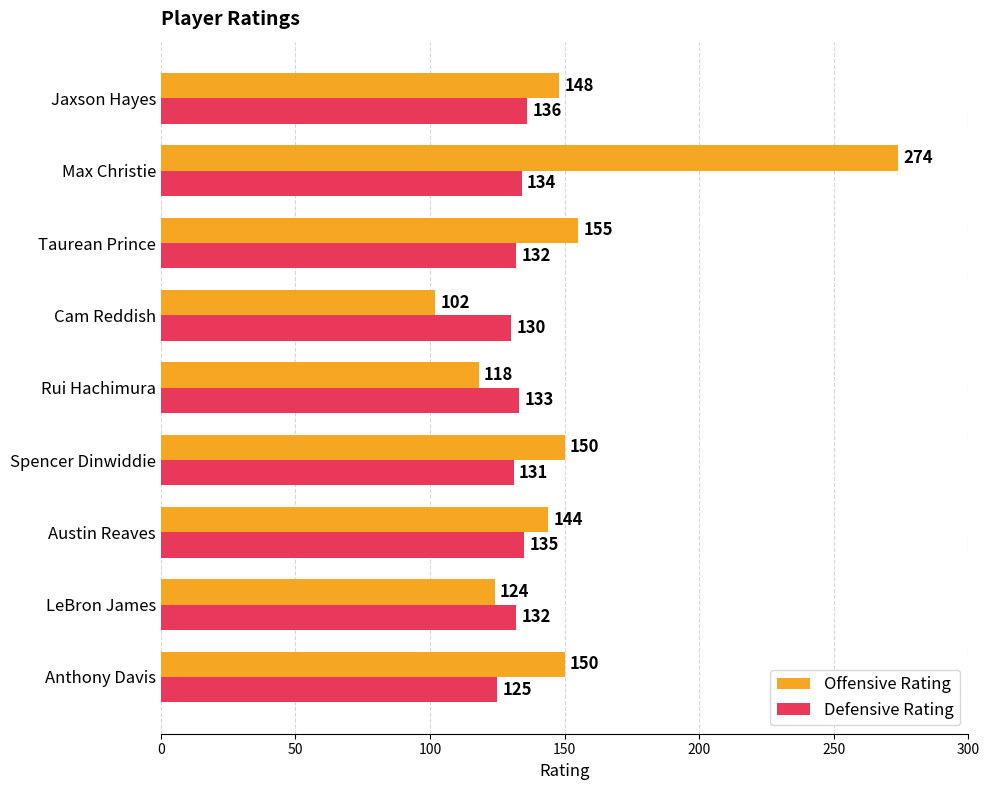

At which category is the sum across all series the highest?

Max Christie